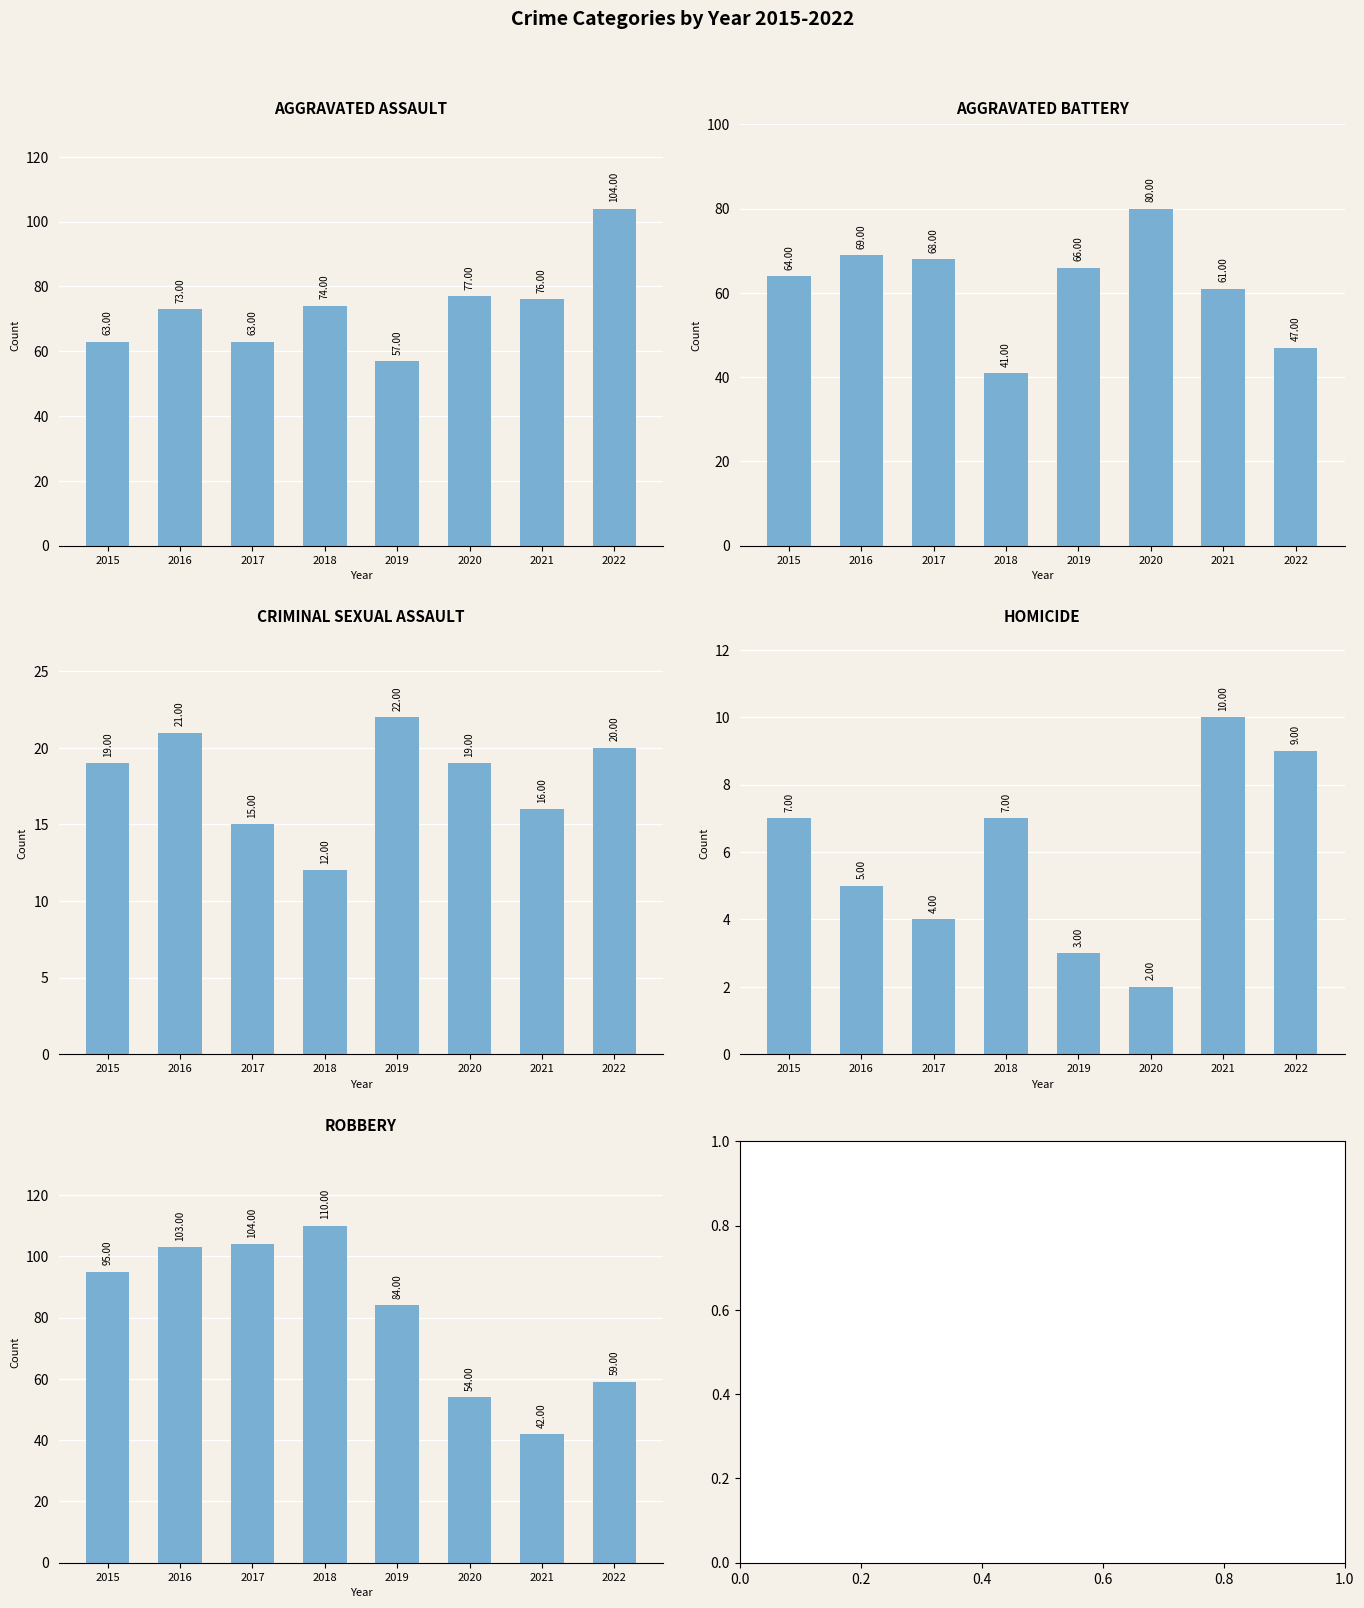

Is the value of Homicide at 2017 greater than the value of Aggravated Battery at 2018?

No